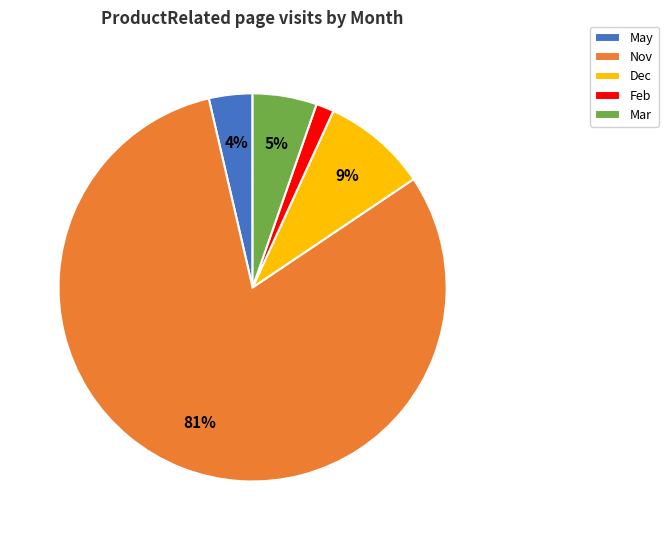

Rank the categories by value from highest to lowest.

Nov, Dec, Mar, May, Feb